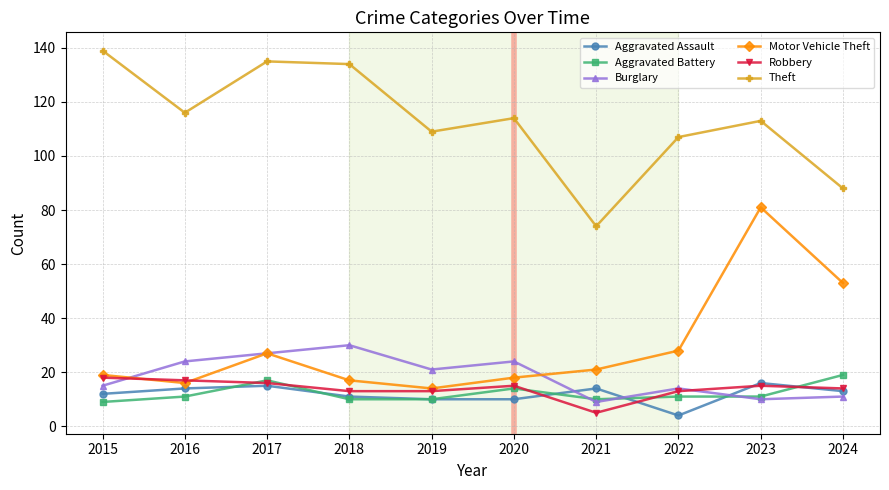

Where does the Burglary series first go above 21?

2016